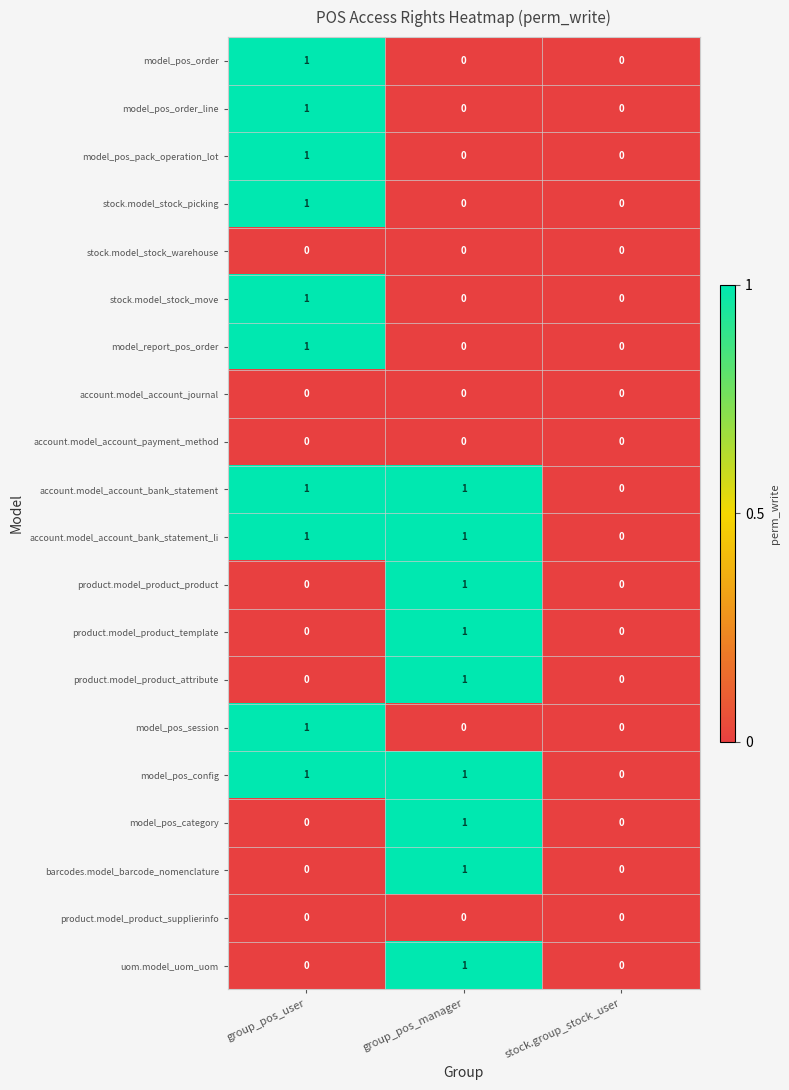

Count the number of data series in this chart.

20